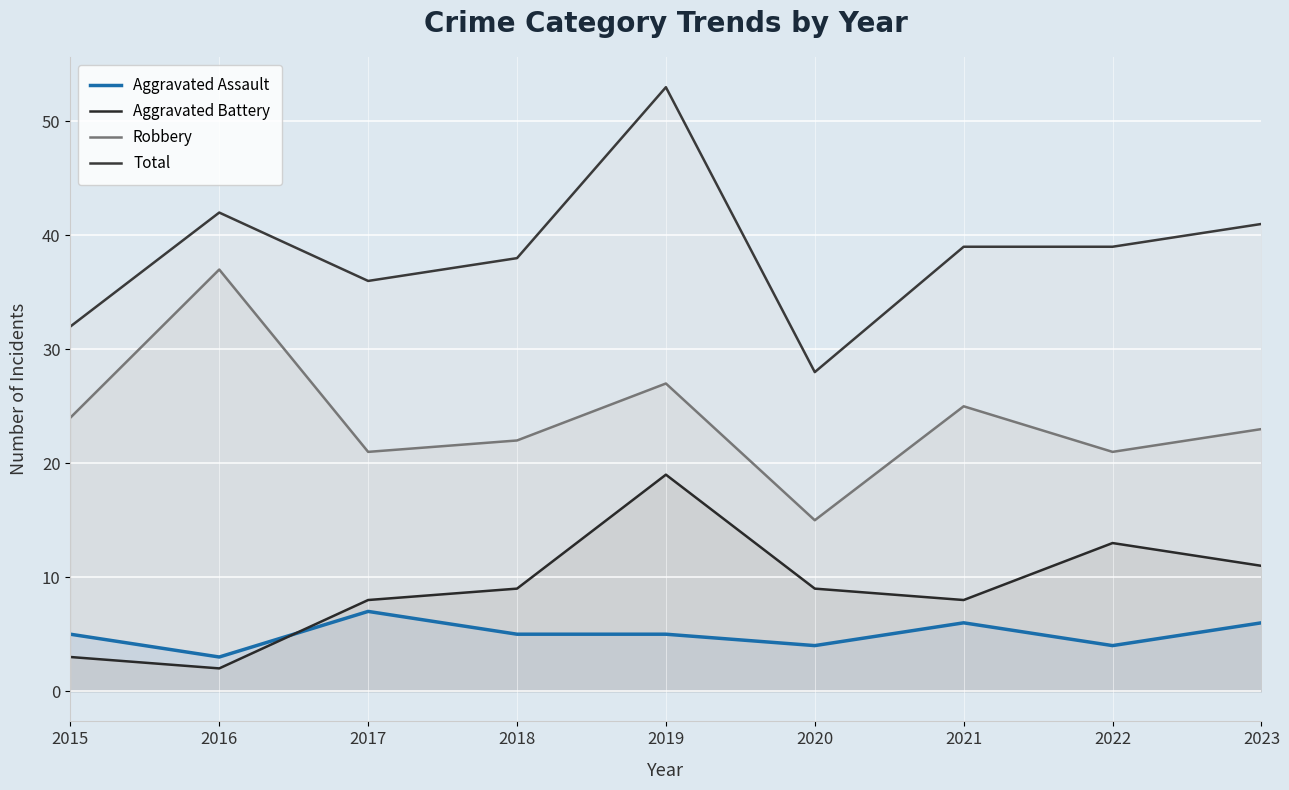

The value of Aggravated Assault at 2023 is 6. True or false?

True